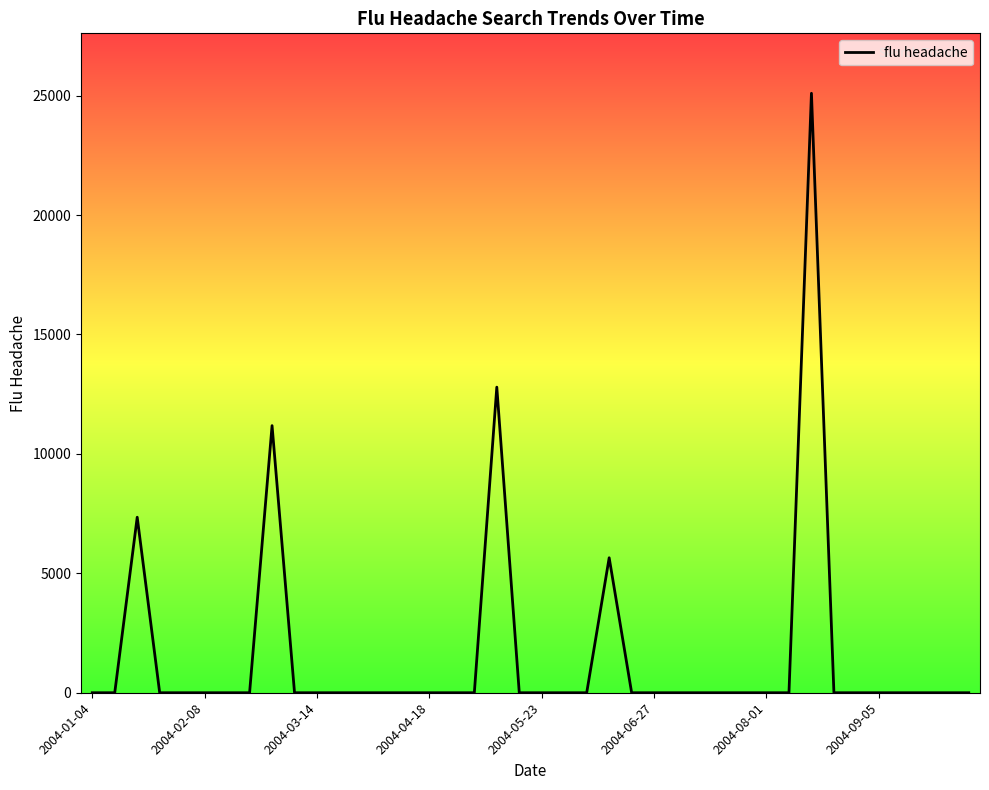

What is the greatest value displayed?

25096.5